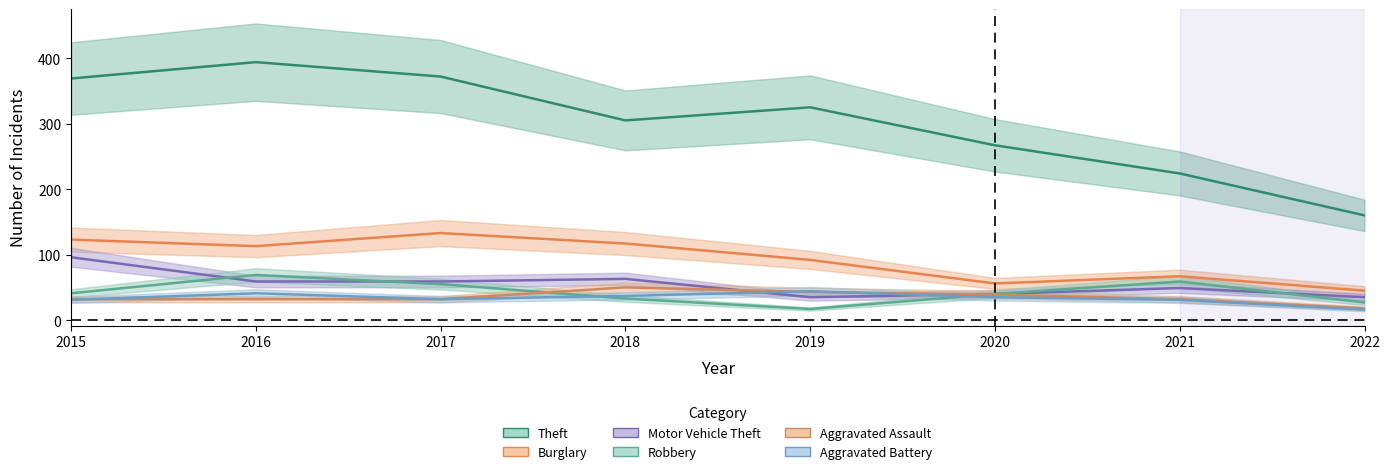

Count the number of categories in the chart.

8